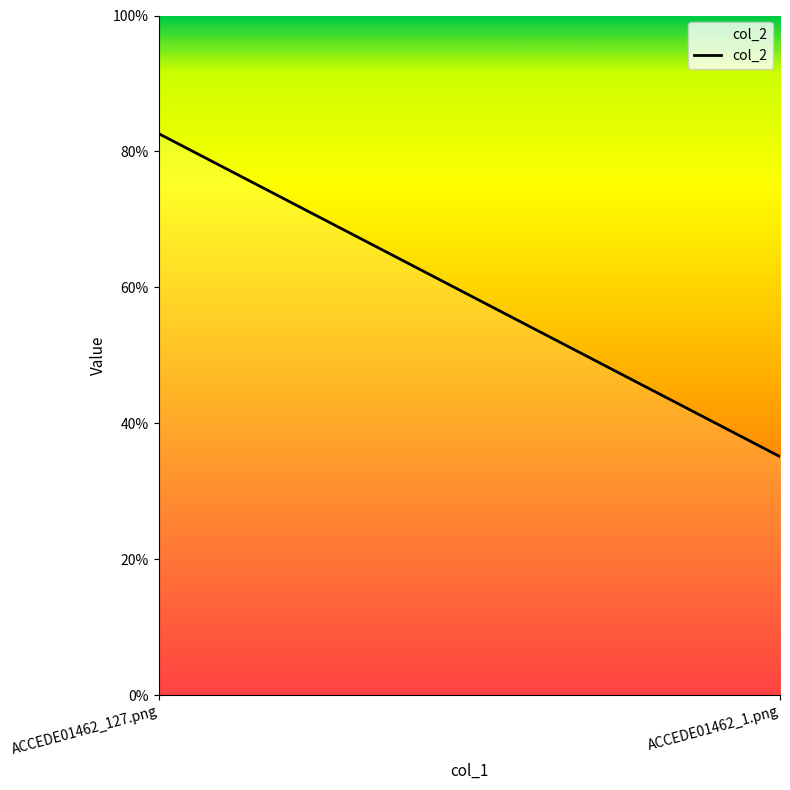

What is the label of the 1st point from the right?

ACCEDE01462_1.png